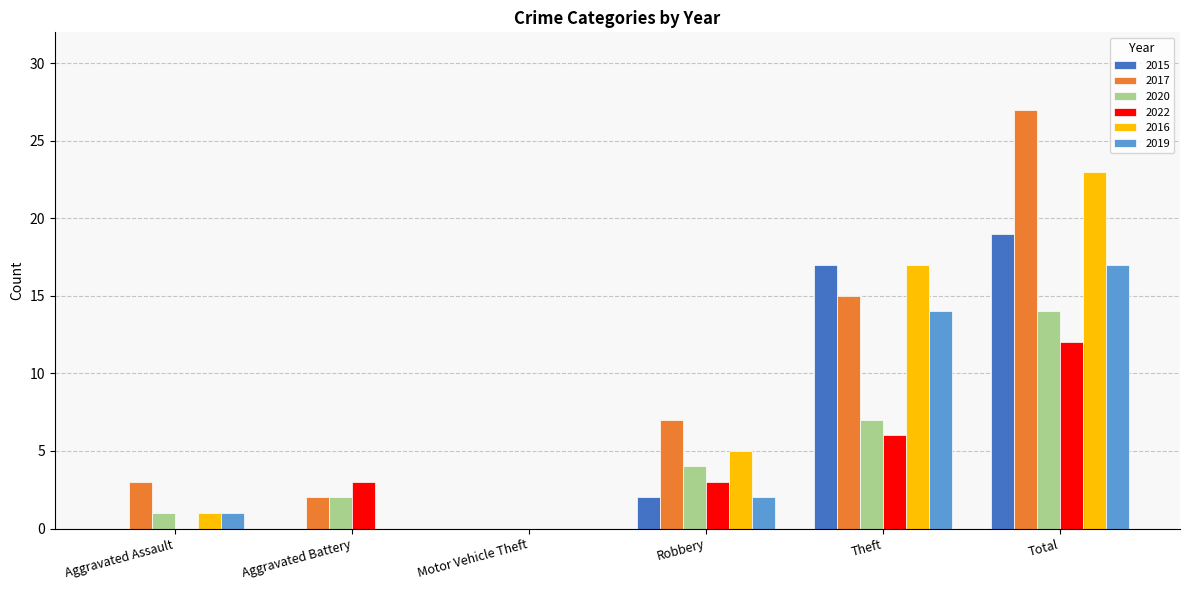

Which series has the largest total across all categories?

2017